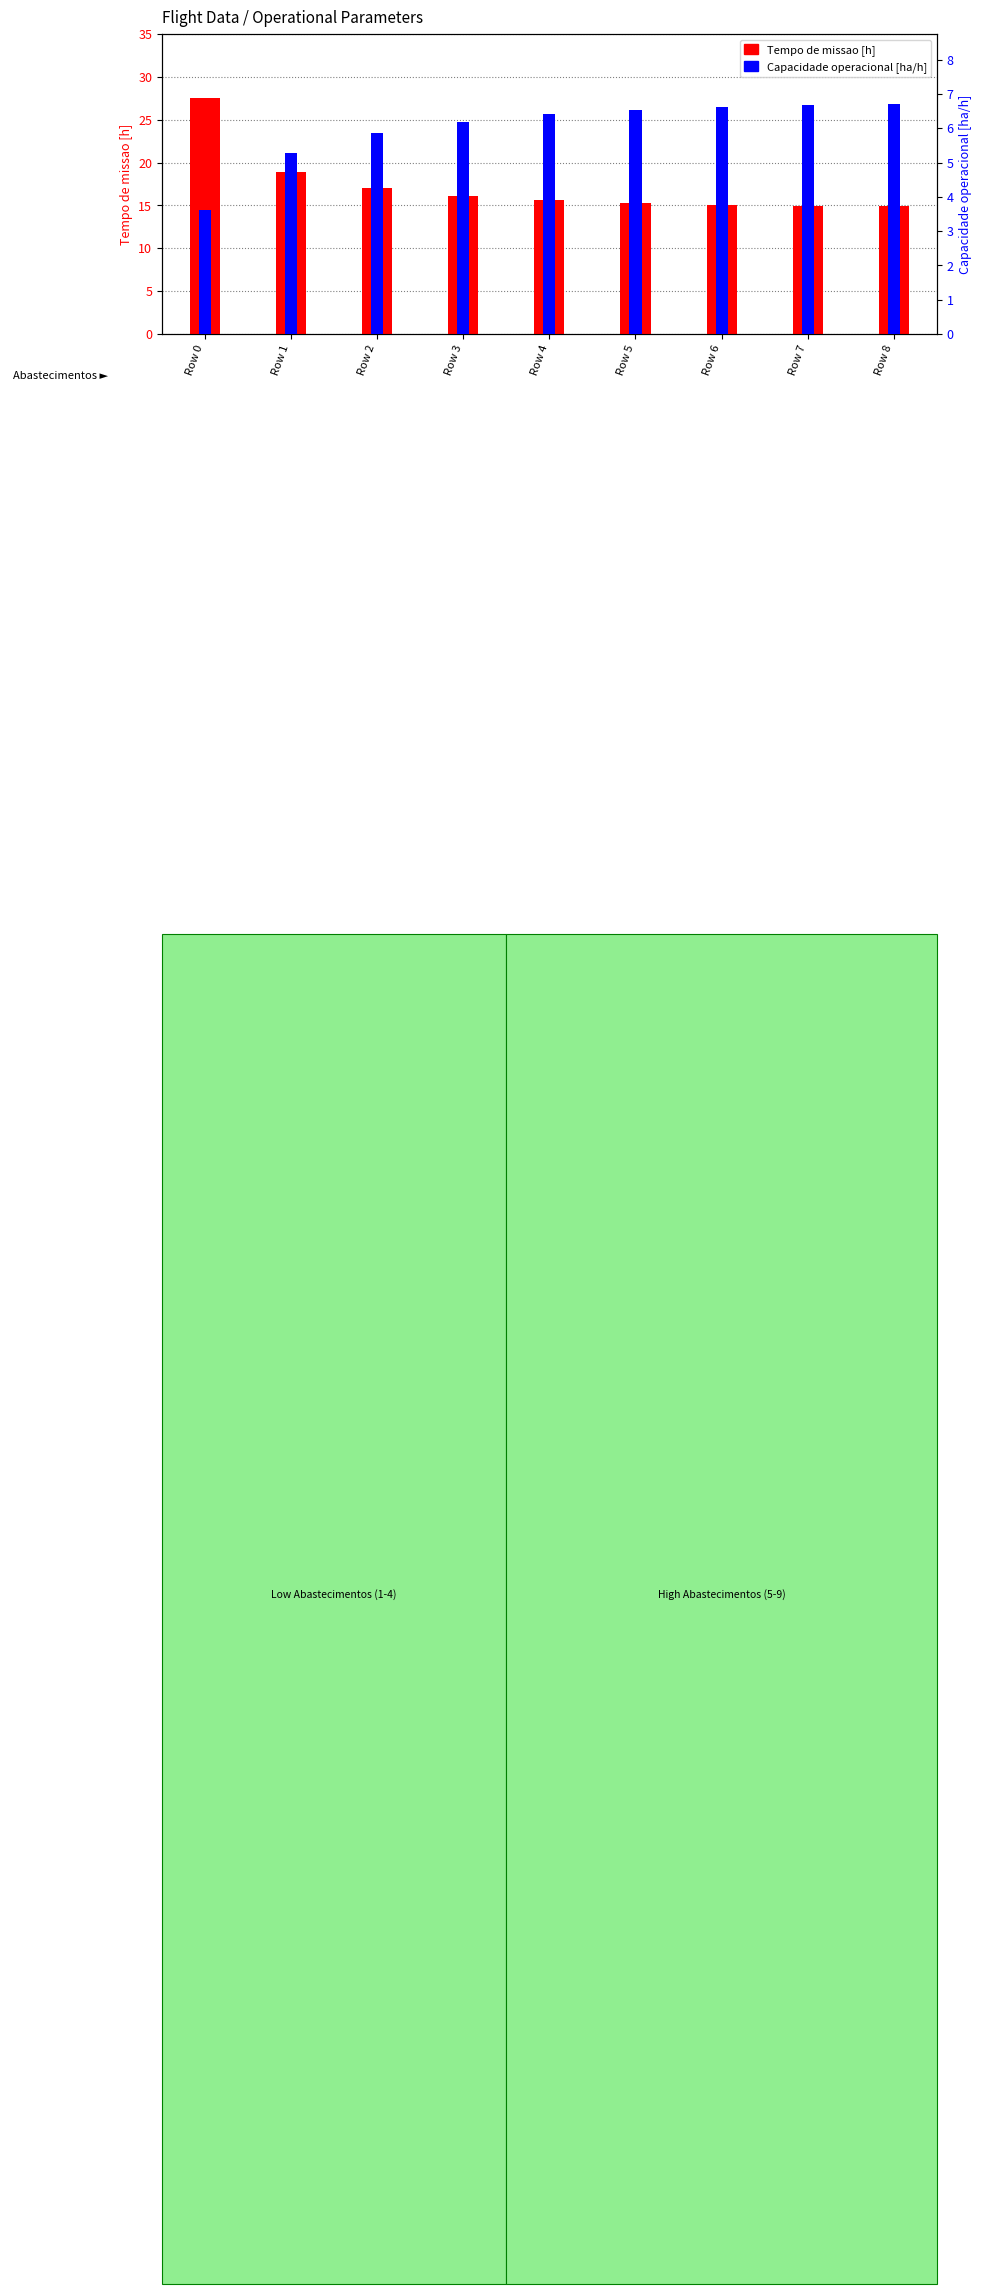

What is the spread (max minus min) of values at Row 6?

8.5